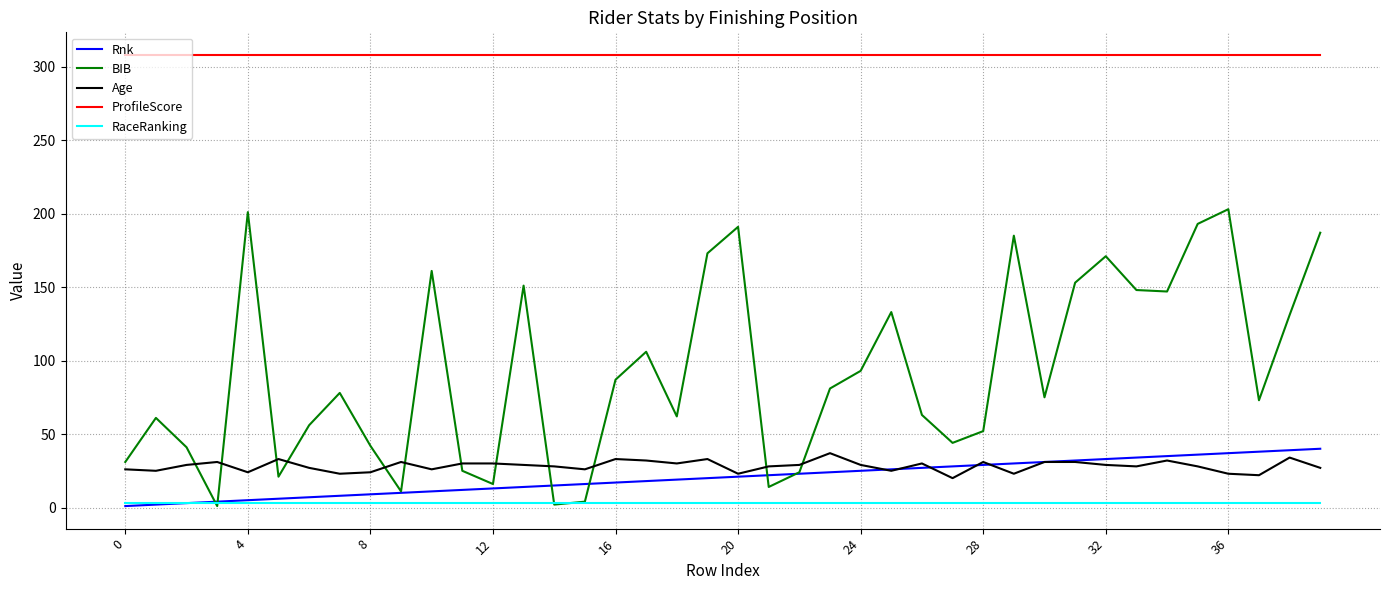

Which series has the widest spread of values?

BIB